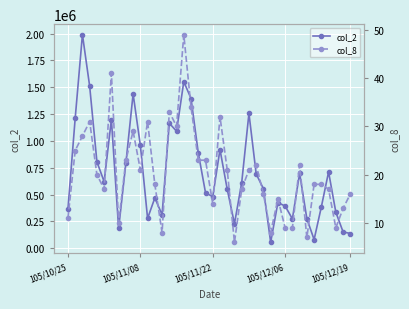

How many categories are shown in the chart?

40